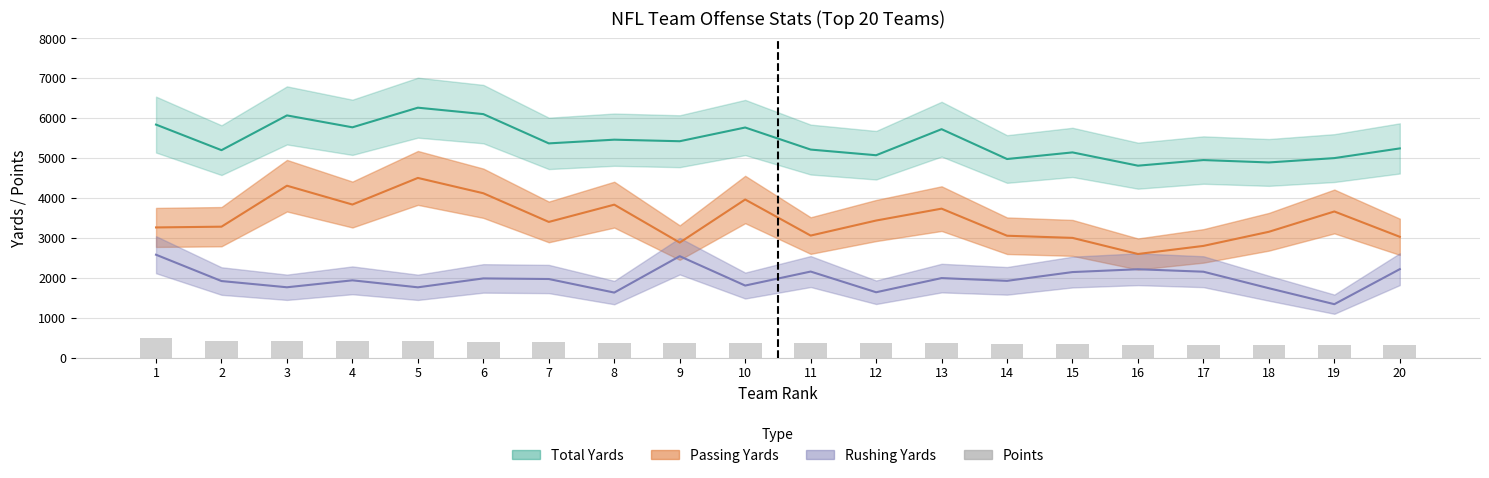

What is the value of the 15th bar from the left?

331